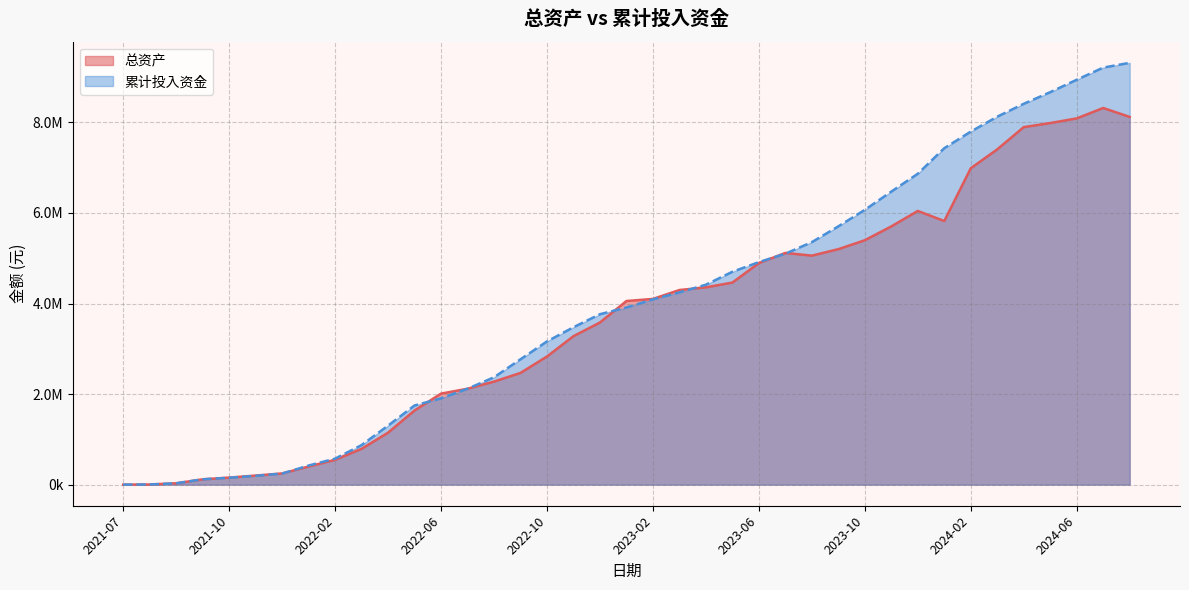

At how many categories does at least one series exceed 1322699?

28